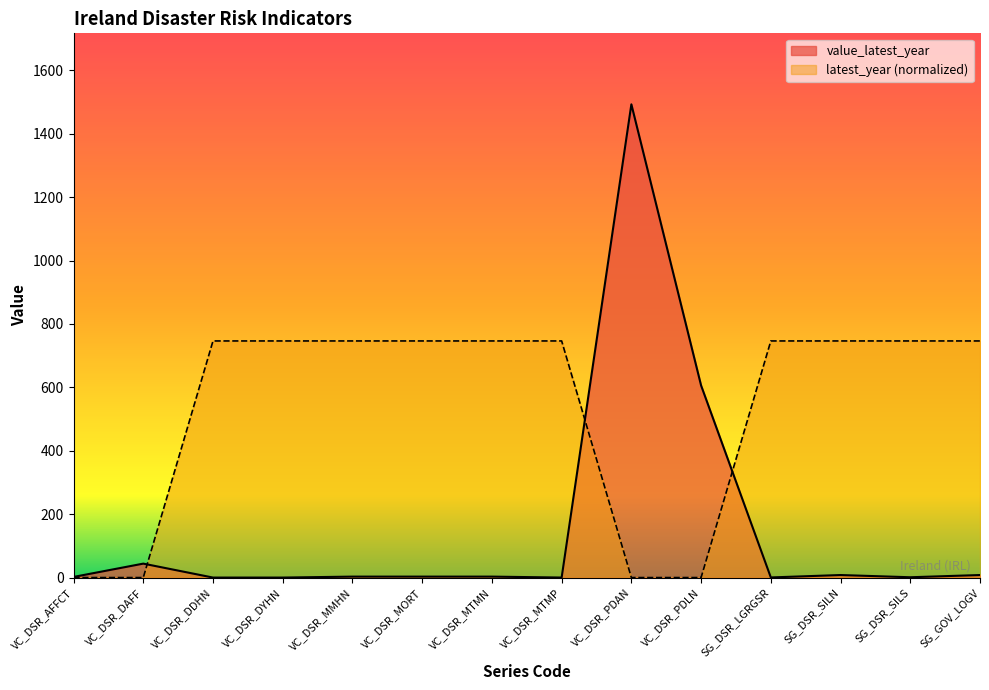

Which series has the widest spread of values?

value_latest_year